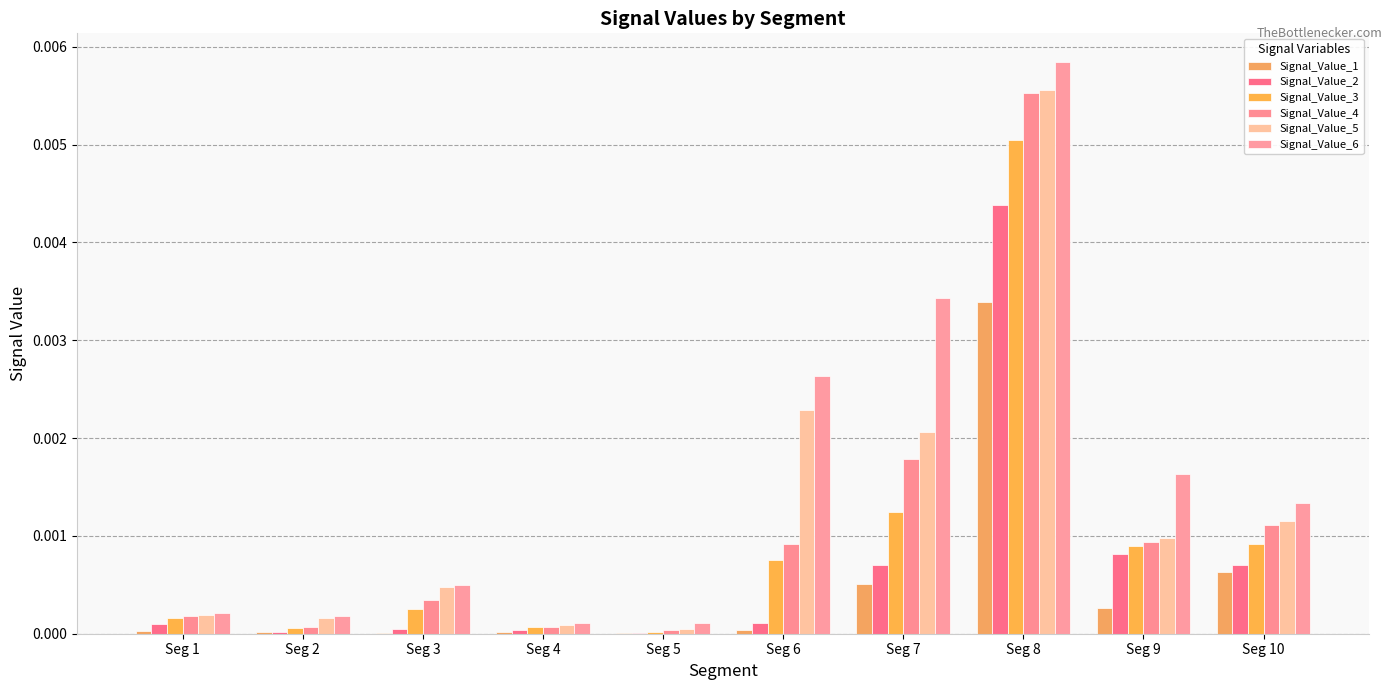

Which label corresponds to the largest value in the chart?

Seg 8